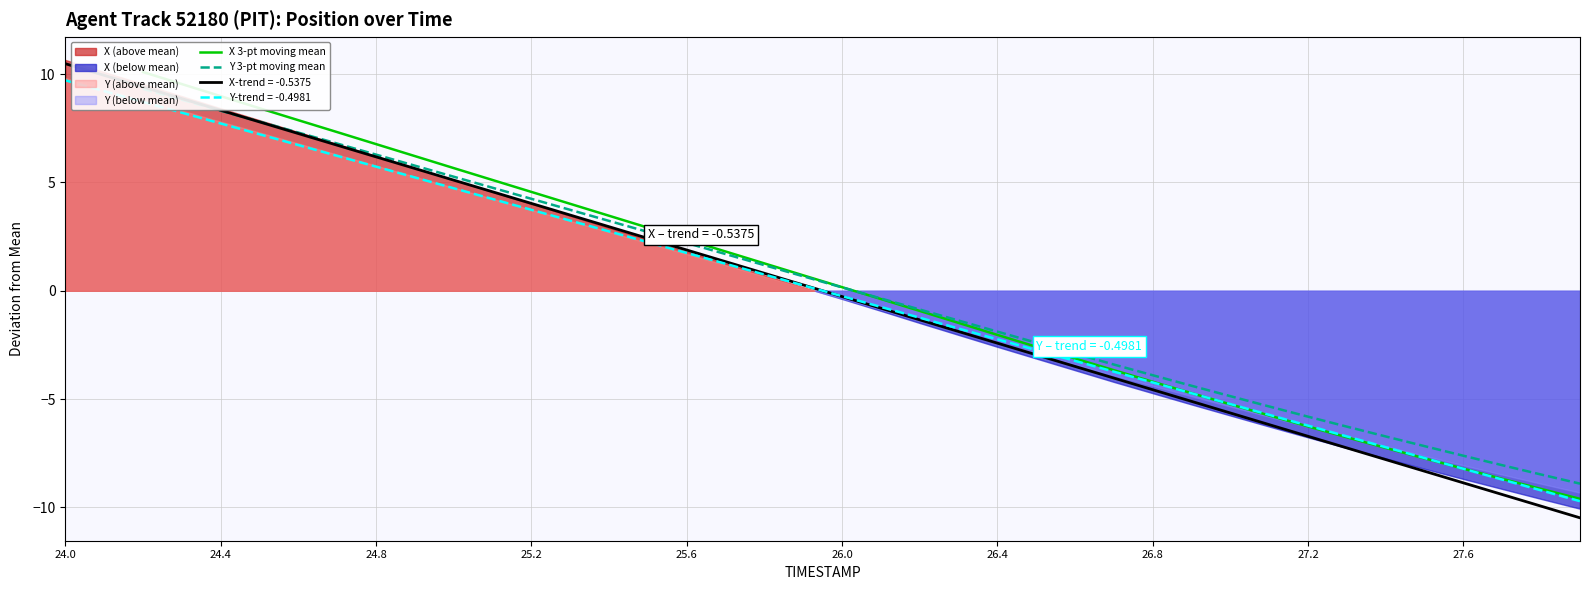

Which category has the highest value in the Y-trend = -0.4981 series?

24.0